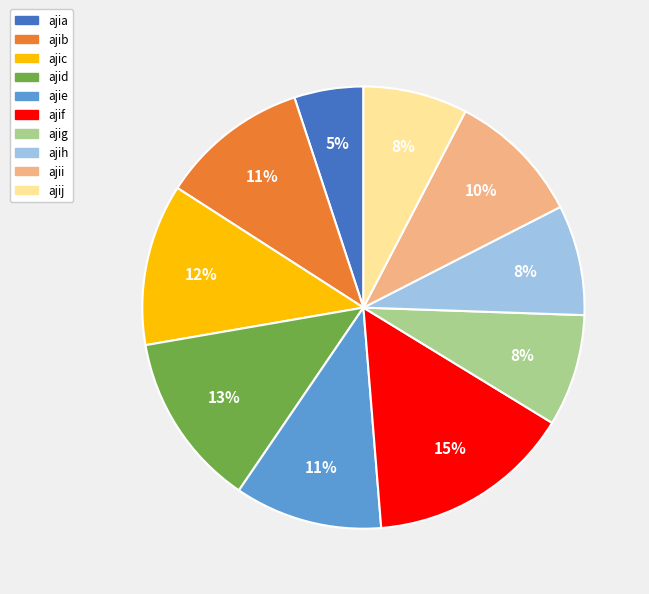

Which has a higher value, ajib or ajig?

ajib